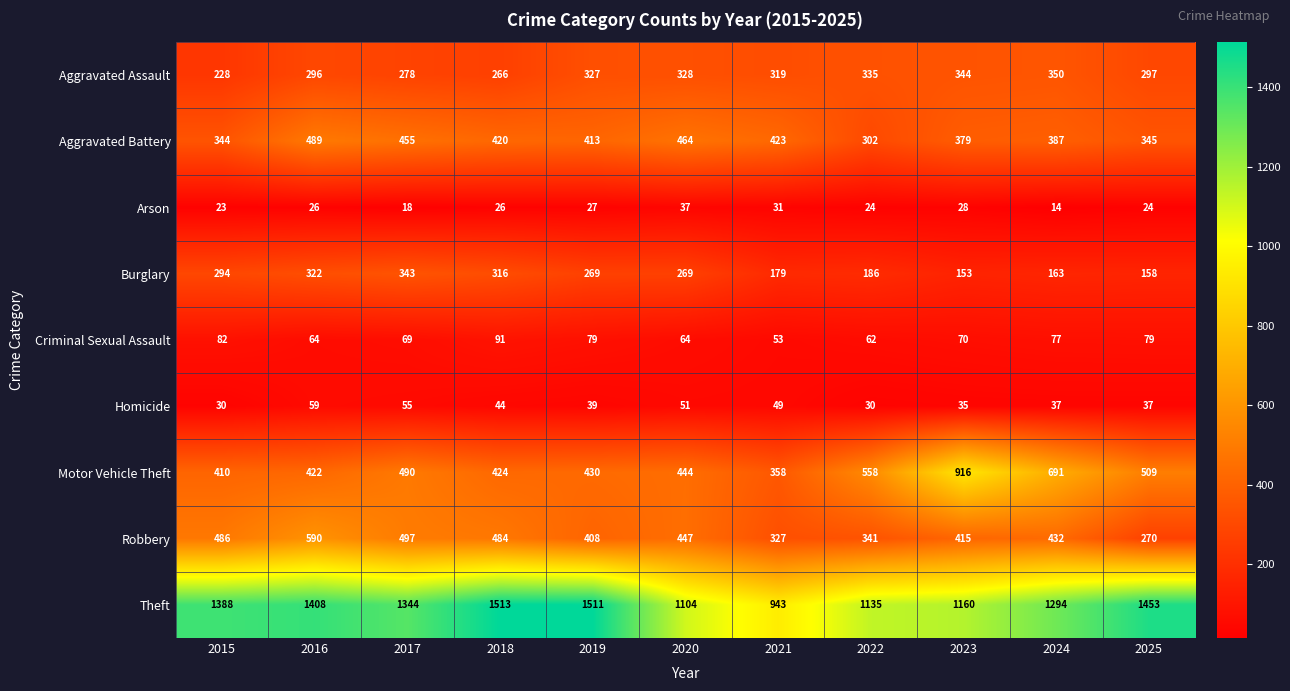

Which series has the largest range (max minus min)?

Theft